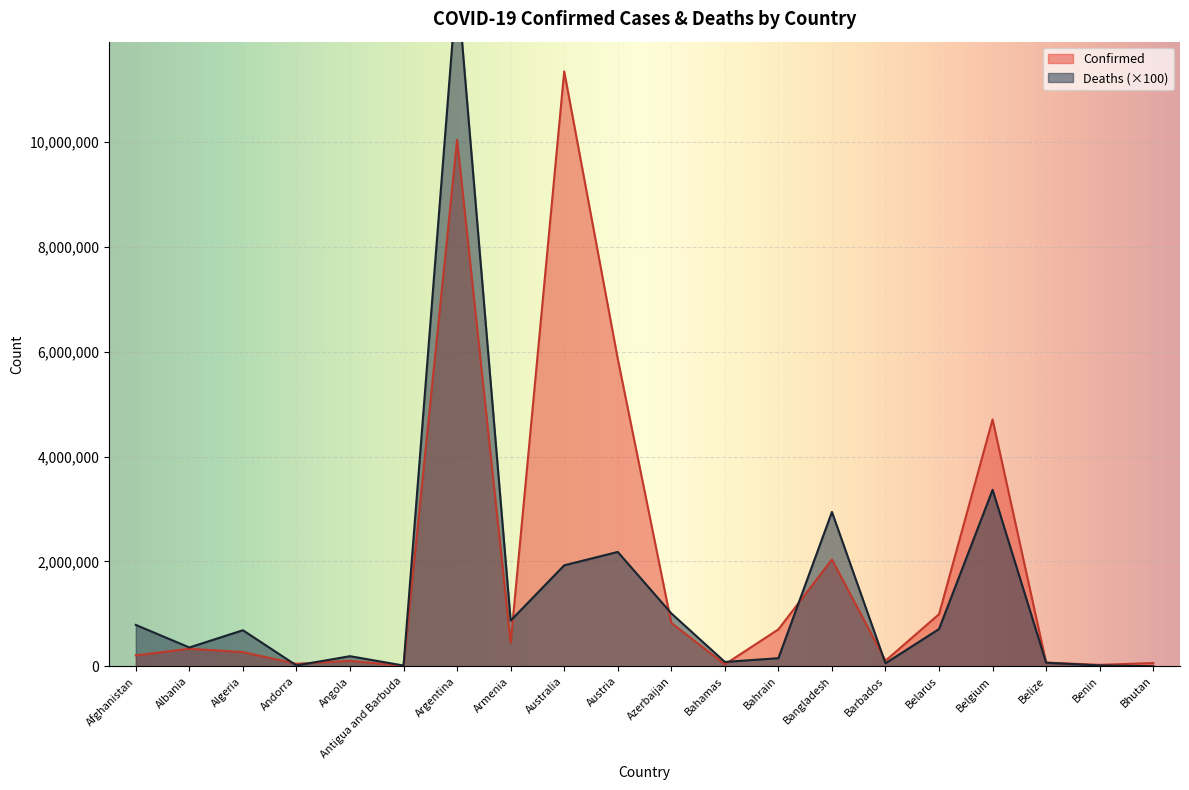

The Confirmed series shows 106434 at Barbados. True or false?

True